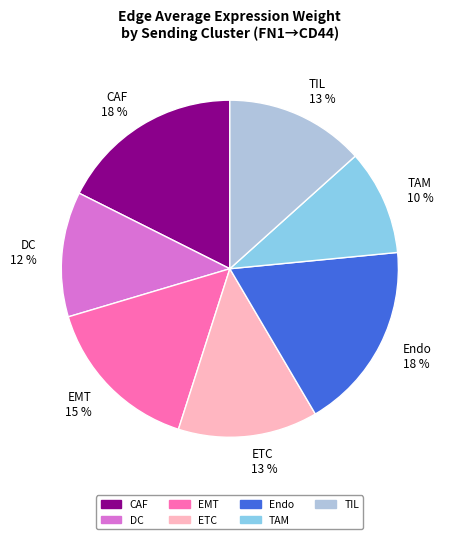

True or false: ETC accounts for 13% of the total.

True